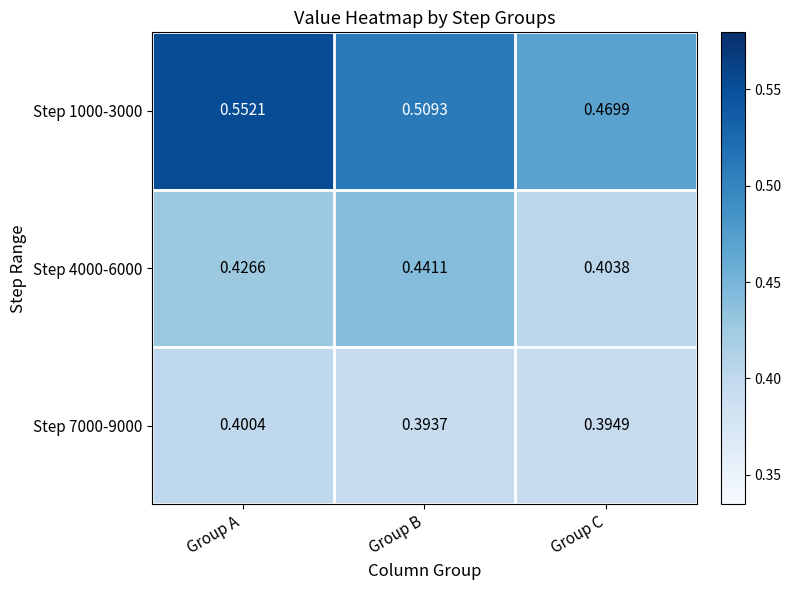

At Group C, list the series in order from largest to smallest.

Step 1000-3000, Step 4000-6000, Step 7000-9000